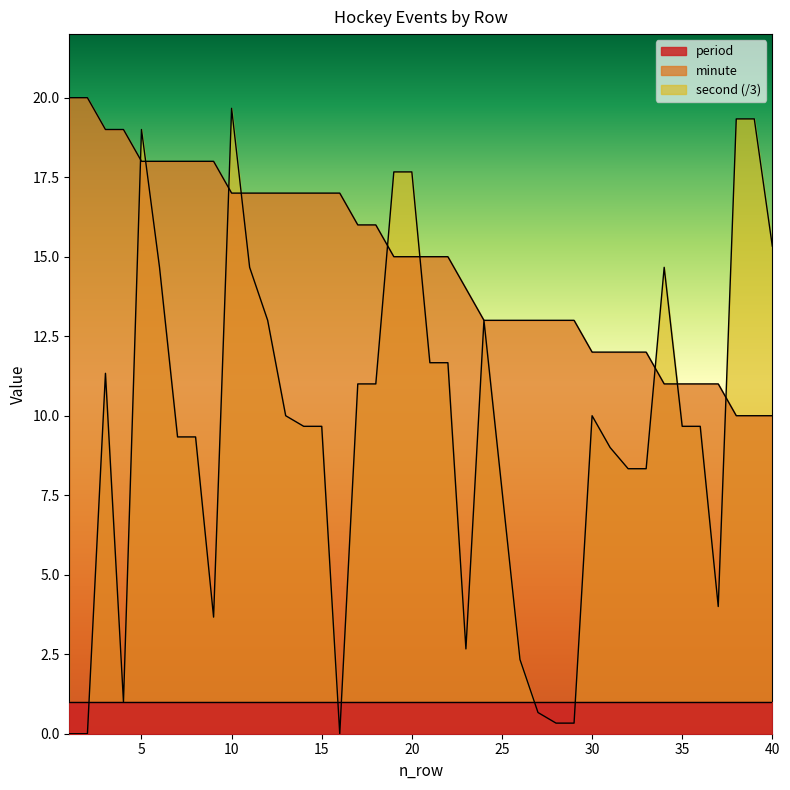

After their last crossing, which series has the higher values: minute or second?

second